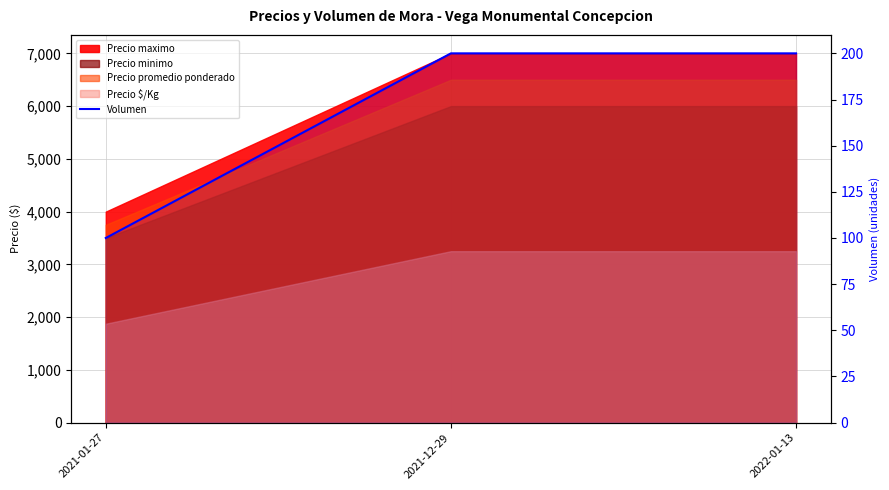

What is the maximum value shown in the chart?

200